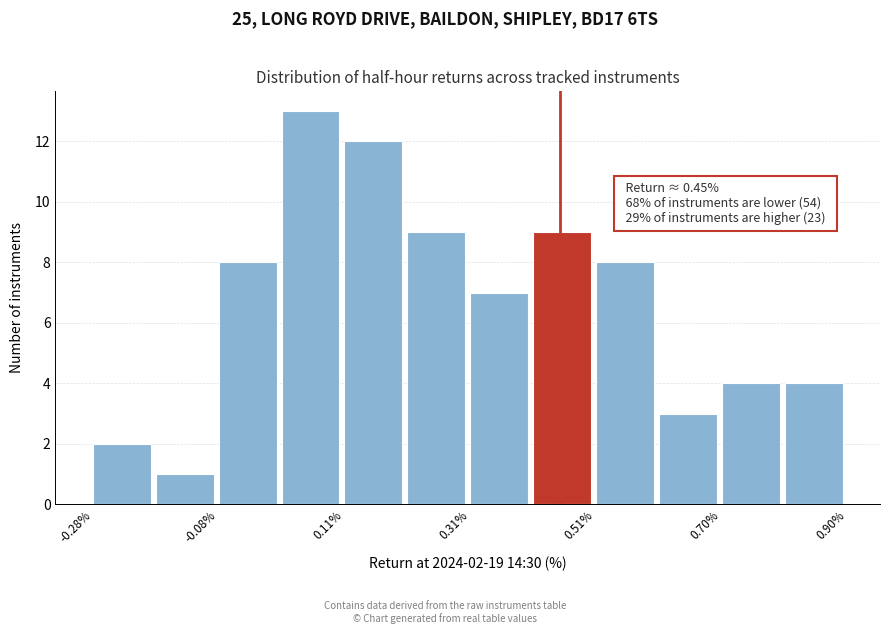

Over which range of the x-axis is the bar tallest?

0.02 to 0.12